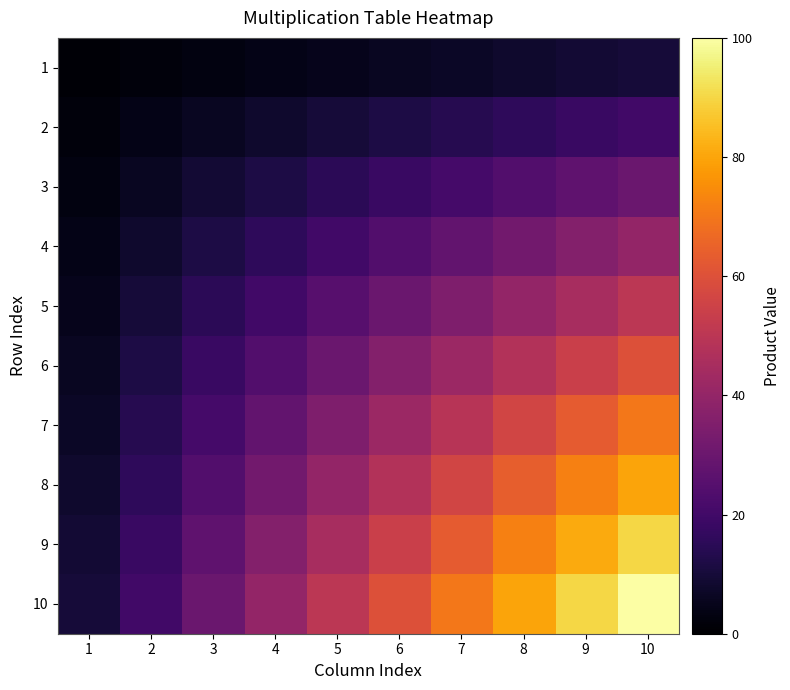

Reading right to left, transcribe all the data shown in this chart.

1: 10=10	9=9	8=8	7=7	6=6	5=5	4=4	3=3	2=2	1=1
2: 10=20	9=18	8=16	7=14	6=12	5=10	4=8	3=6	2=4	1=2
3: 10=30	9=27	8=24	7=21	6=18	5=15	4=12	3=9	2=6	1=3
4: 10=40	9=36	8=32	7=28	6=24	5=20	4=16	3=12	2=8	1=4
5: 10=50	9=45	8=40	7=35	6=30	5=25	4=20	3=15	2=10	1=5
6: 10=60	9=54	8=48	7=42	6=36	5=30	4=24	3=18	2=12	1=6
7: 10=70	9=63	8=56	7=49	6=42	5=35	4=28	3=21	2=14	1=7
8: 10=80	9=72	8=64	7=56	6=48	5=40	4=32	3=24	2=16	1=8
9: 10=90	9=81	8=72	7=63	6=54	5=45	4=36	3=27	2=18	1=9
10: 10=100	9=90	8=80	7=70	6=60	5=50	4=40	3=30	2=20	1=10